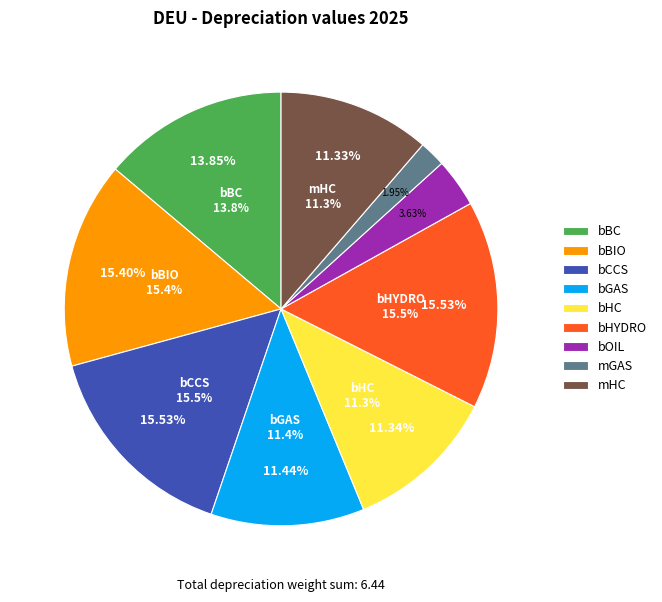

What percentage is the mHC slice, to the nearest percent?

11%